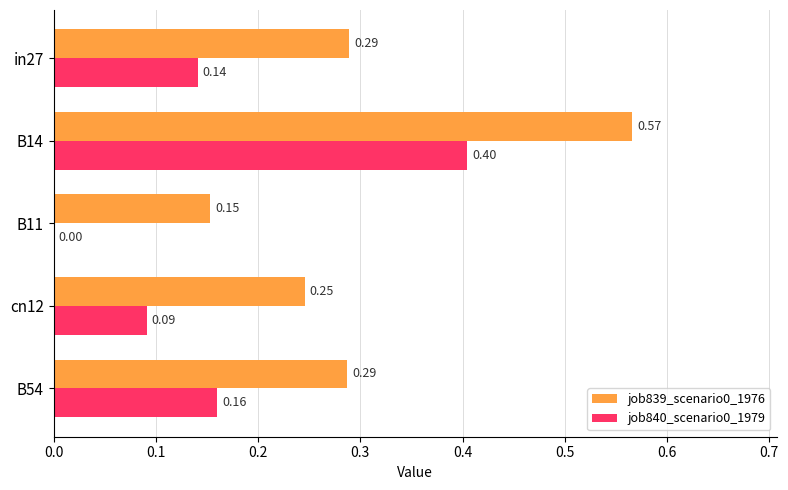

How many job839_scenario0_1976 values are between 0 and 1?

5